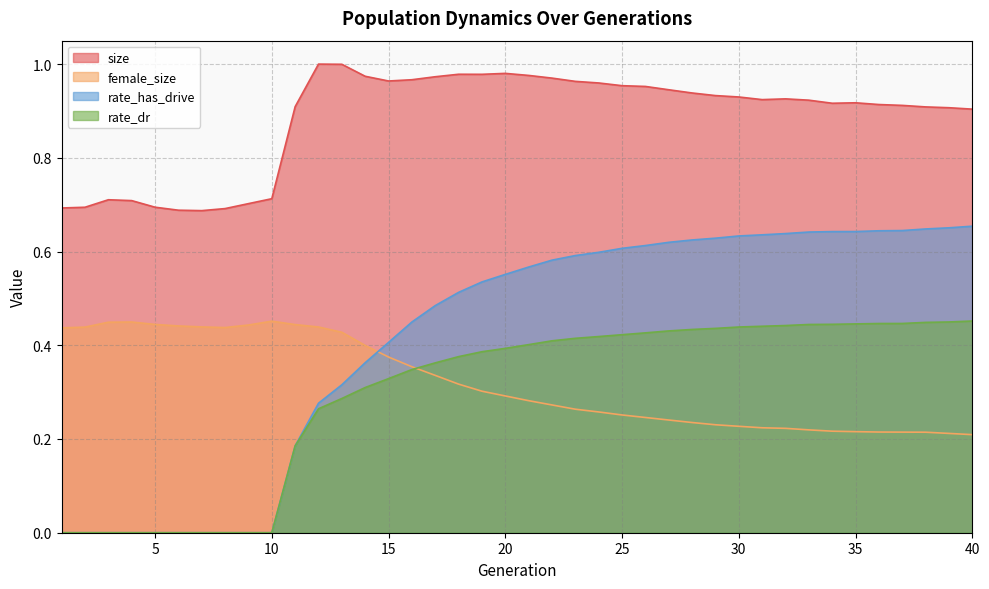

Rank the categories by size value from lowest to highest.

7, 6, 8, 1, 2, 5, 9, 4, 3, 10, 40, 39, 38, 11, 37, 36, 34, 35, 33, 31, 32, 30, 29, 28, 27, 26, 25, 24, 23, 15, 16, 22, 17, 14, 21, 19, 18, 20, 13, 12